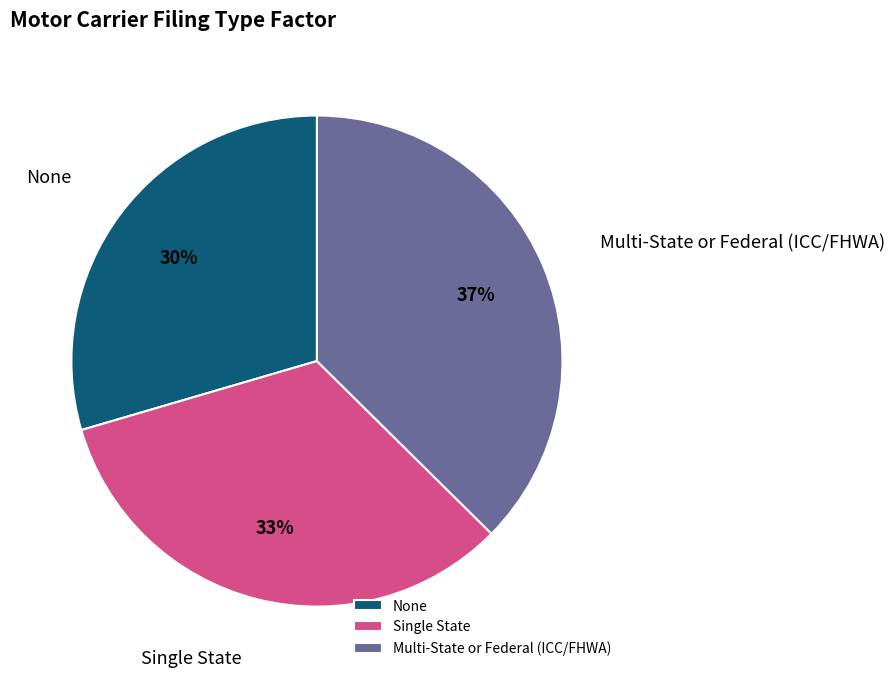

Combined, do None and Single State account for over 50%?

Yes